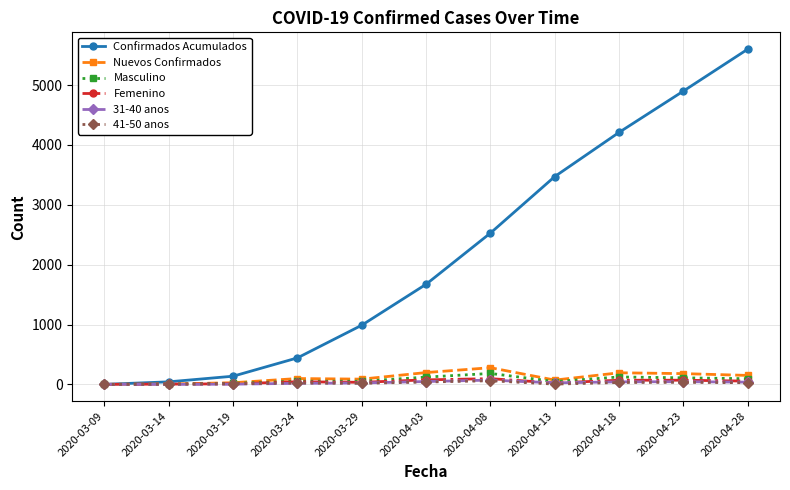

What is the value of the Femenino point at the 8th from the left?

24